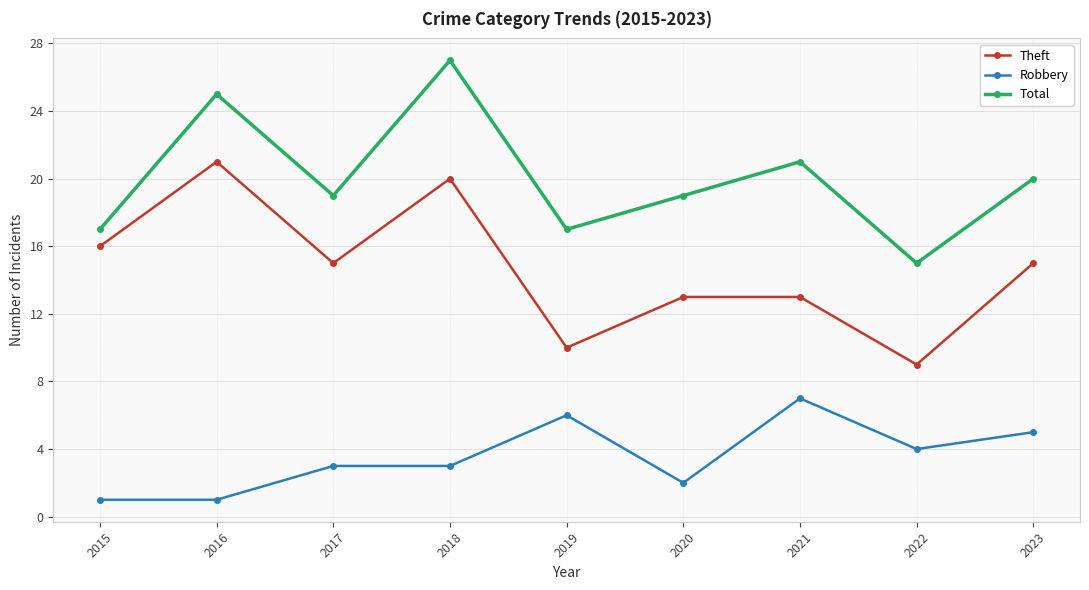

How many lines are shown in the chart?

3